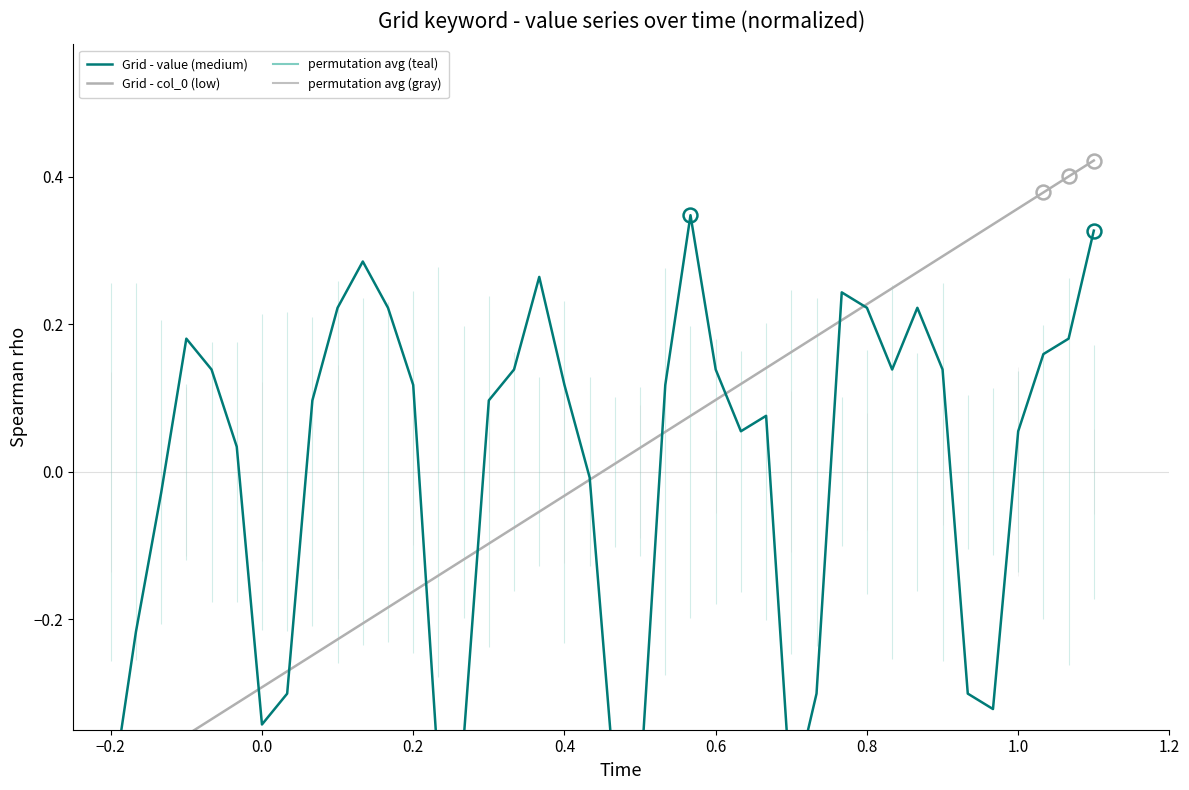

How many values in the Grid - col_0 (low) series exceed 0?

20